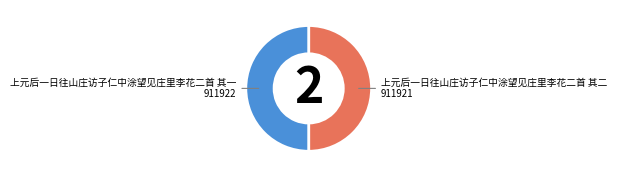

Is it true that 上元后一日往山庄访子仁中涂望见庄里李花二首 其二 is 50% of the pie?

True